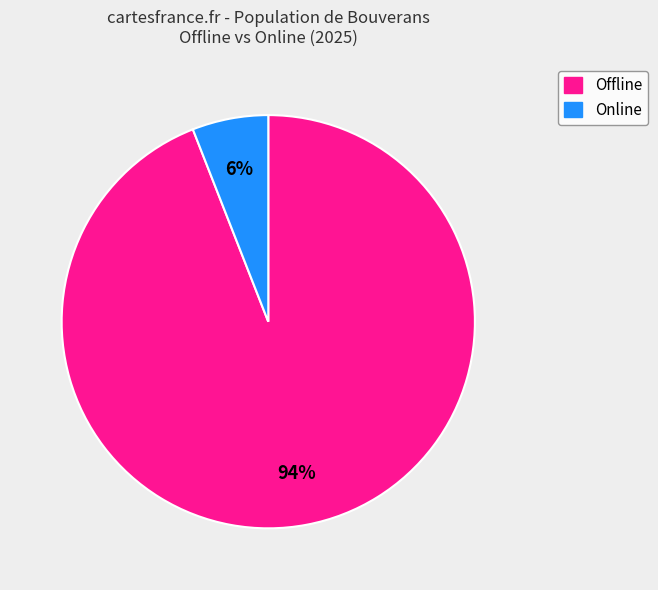

To the nearest percent, what portion does Online represent?

6%